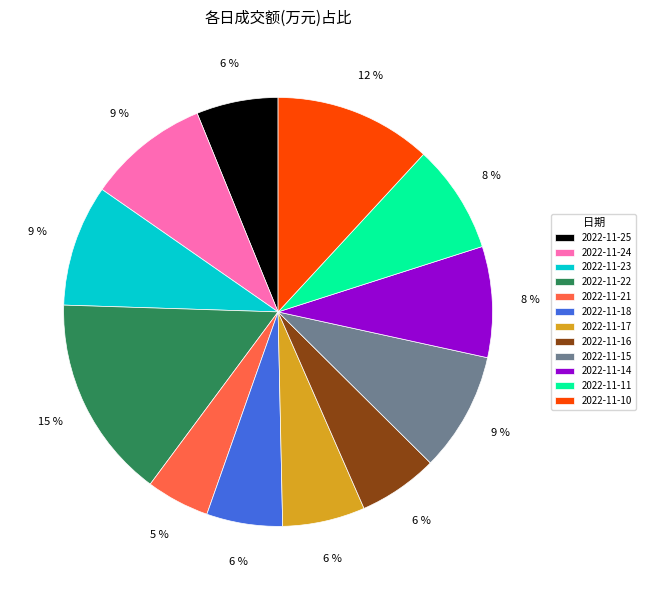

Is it true that 2022-11-10 is 12% of the pie?

True